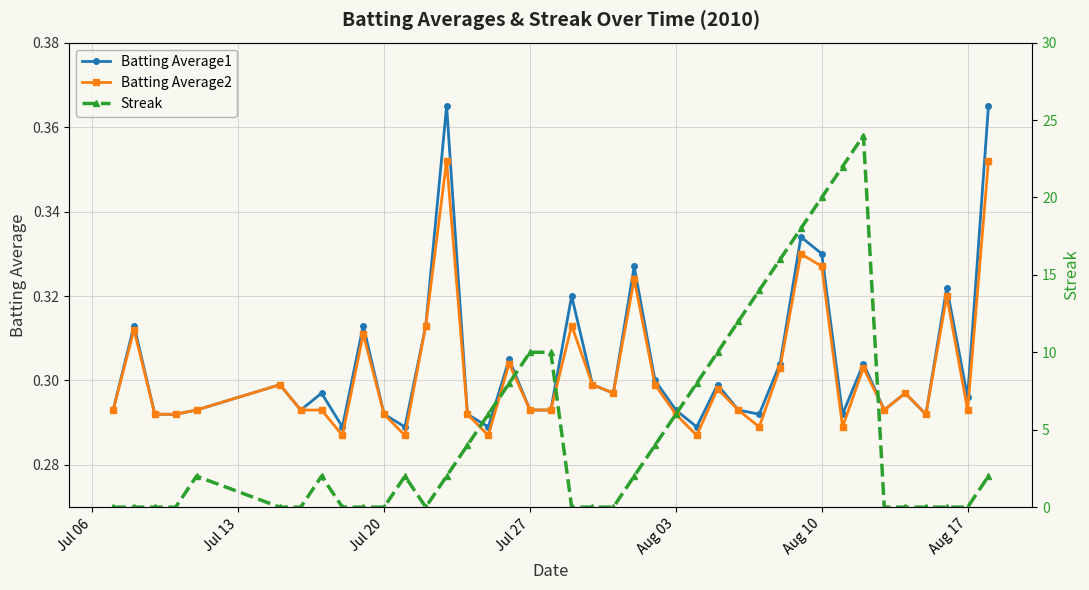

Is this an area chart (filled region under the line)?

No